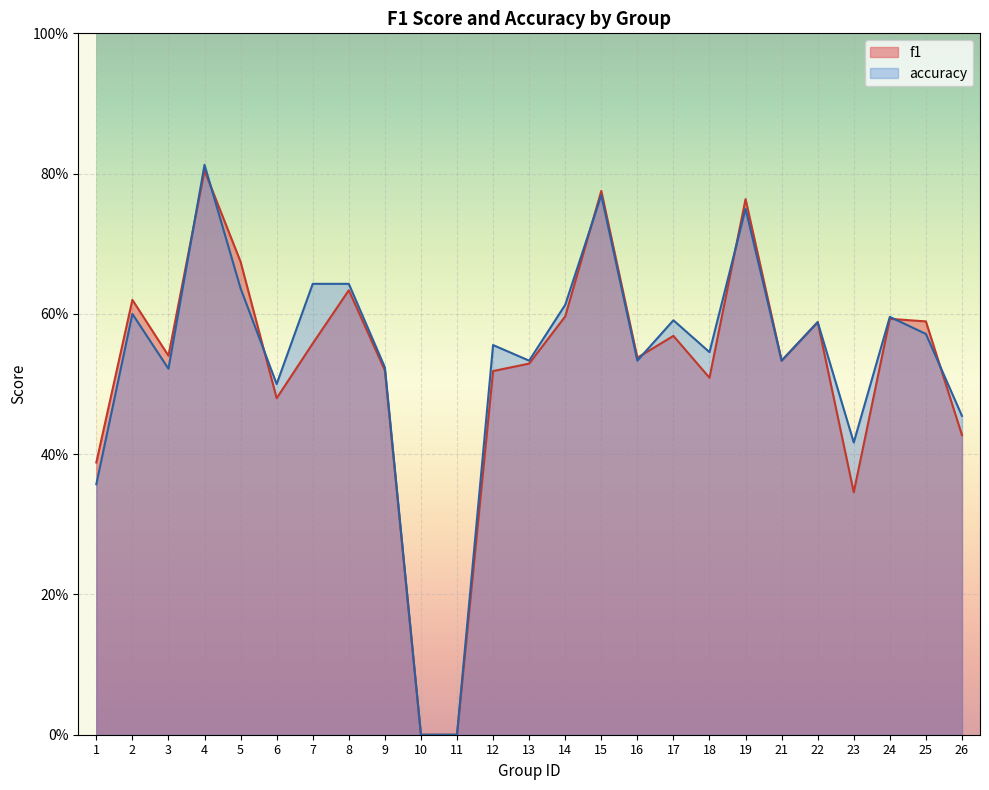

Reading left to right, list all the values displayed in this chart.

f1: 0.4	0.6	0.5	0.8	0.7	0.5	0.6	0.6	0.5	0.0	0.0	0.5	0.5	0.6	0.8	0.5	0.6	0.5	0.8	0.5	0.6	0.3	0.6	0.6	0.4
accuracy: 0.4	0.6	0.5	0.8	0.6	0.5	0.6	0.6	0.5	0.0	0.0	0.6	0.5	0.6	0.8	0.5	0.6	0.5	0.8	0.5	0.6	0.4	0.6	0.6	0.5